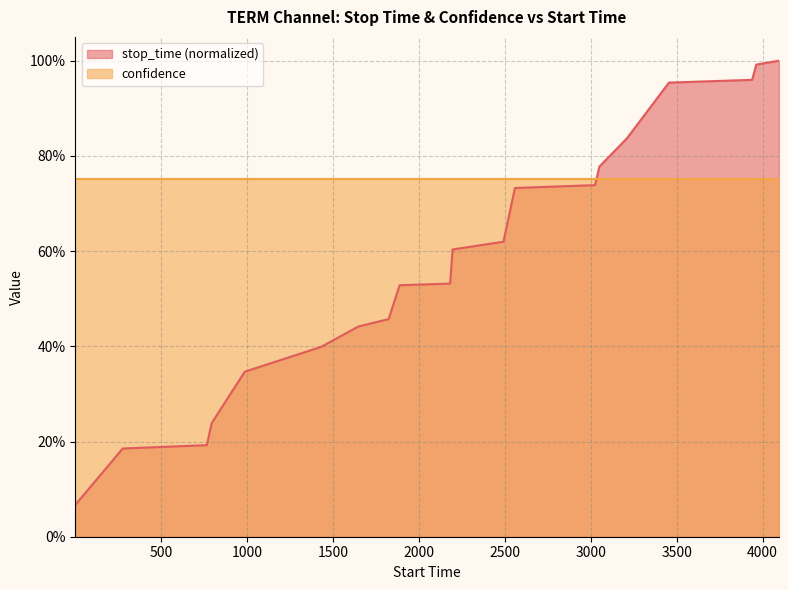

Does the chart display data point markers on the line(s)?

No